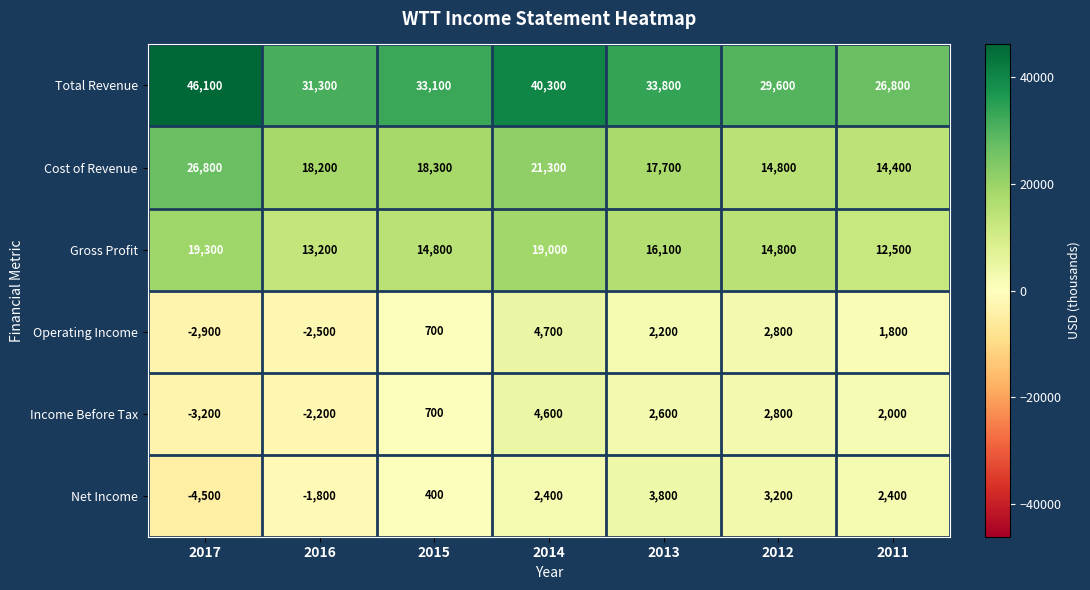

What is the difference between the maximum and minimum values in the Gross Profit series?

6800